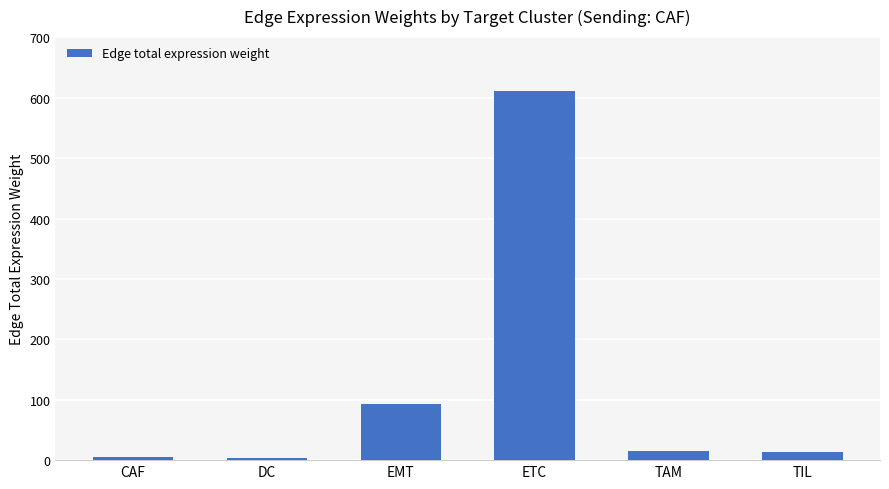

At which label does the data first exceed 15?

EMT